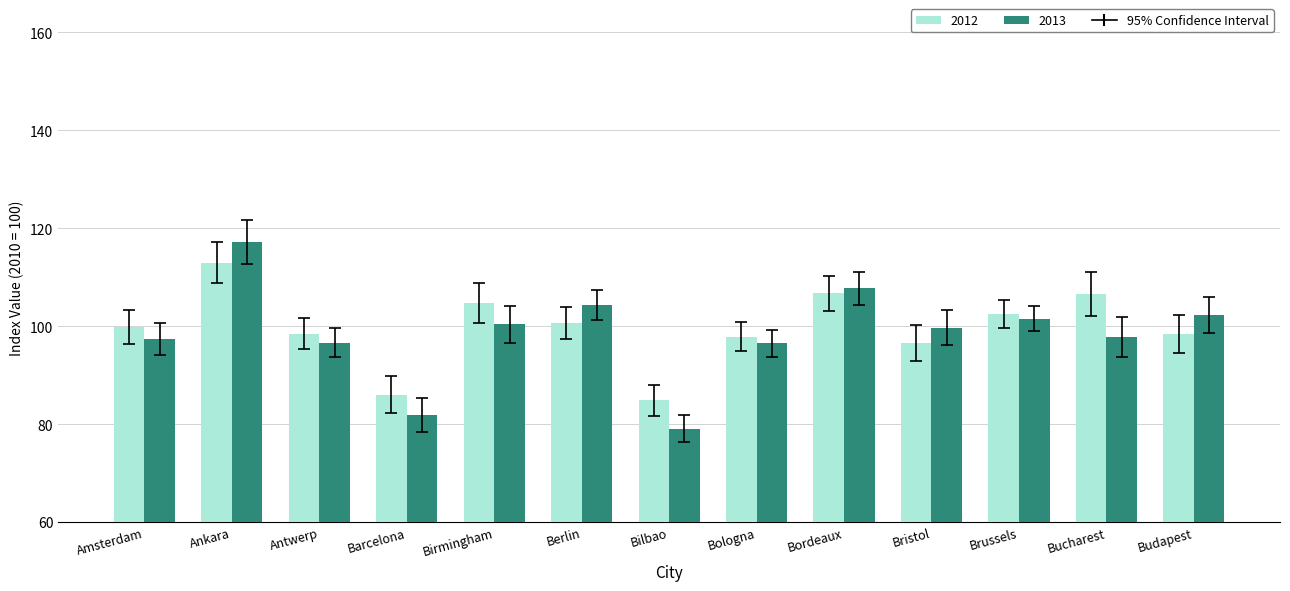

How many bars are there in each group?

2